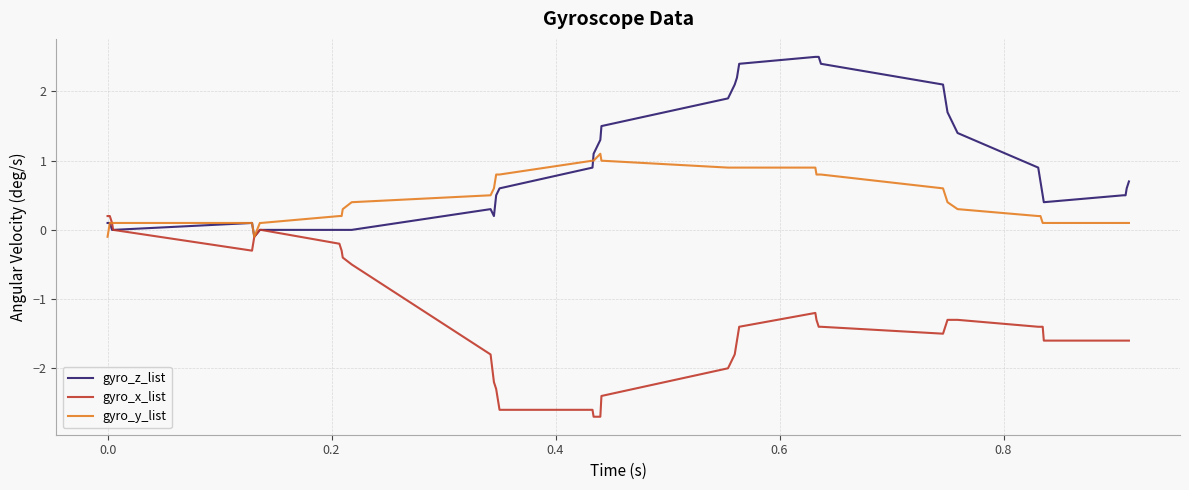

Rank the series by their average value, from highest to lowest.

gyro_z_list, gyro_y_list, gyro_x_list